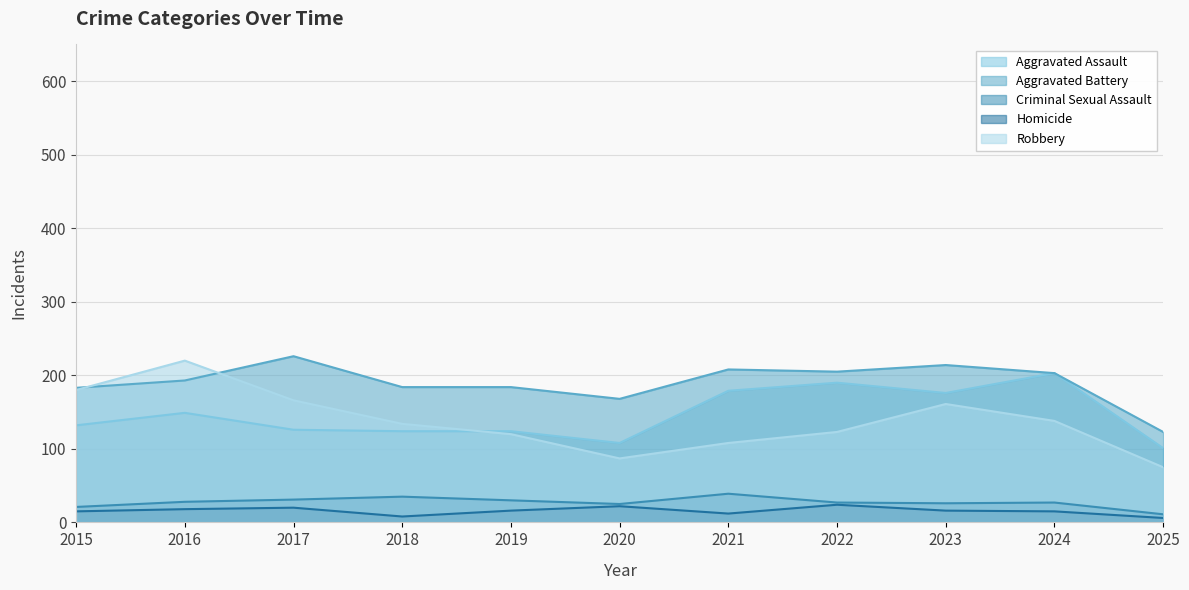

Which has a higher value, 2016 or 2017?

2016